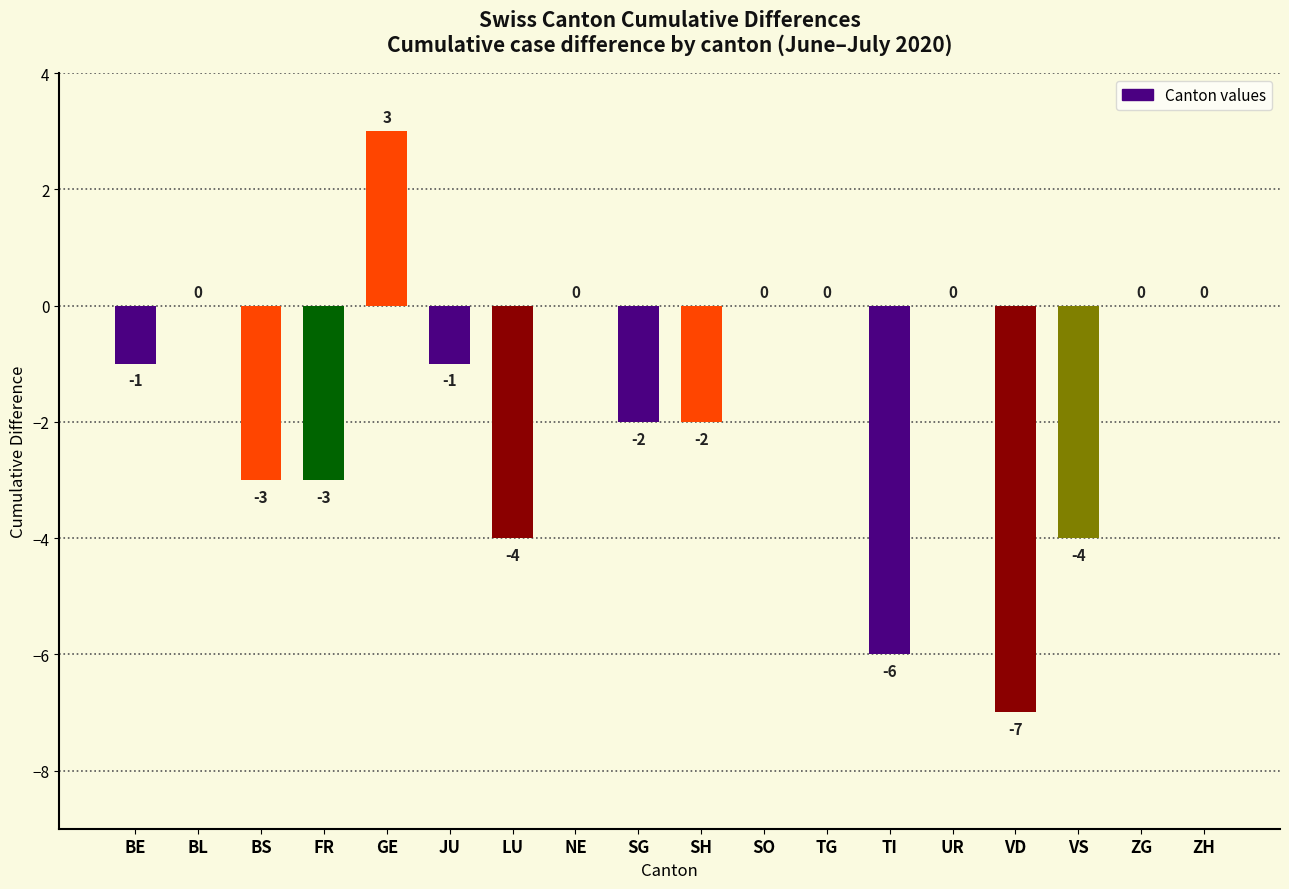

What value does the data have at TI?

-6